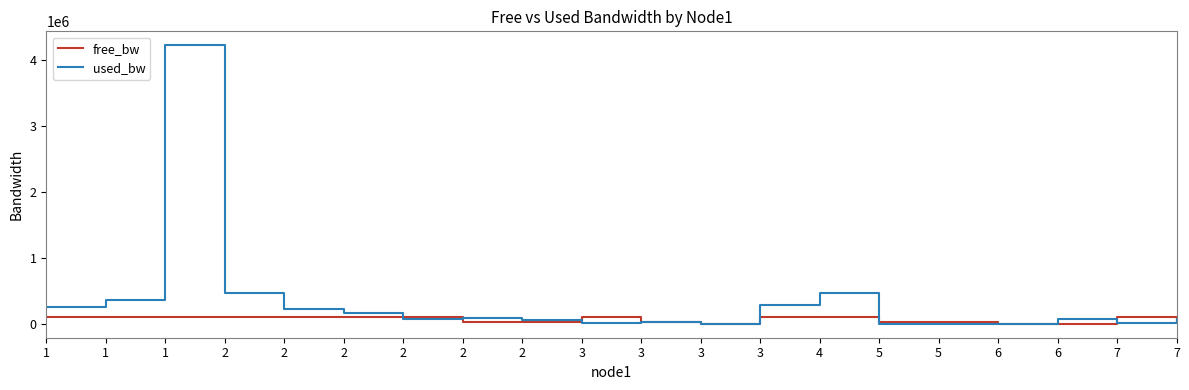

Does the chart have visible grid lines?

No